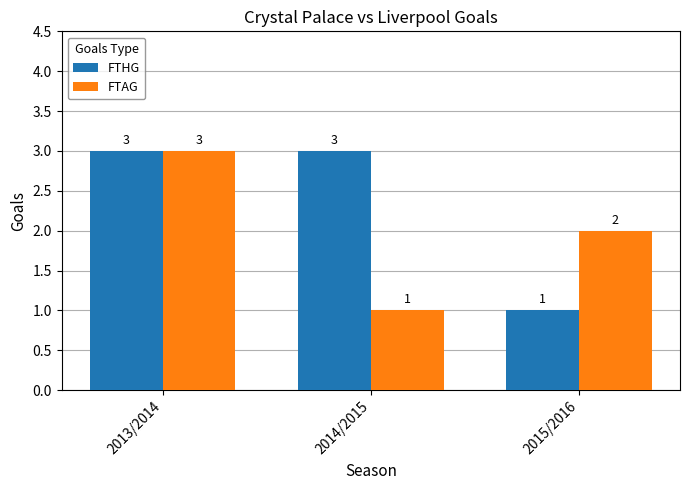

Between 2014/2015 and 2015/2016, which series saw the biggest shift?

FTHG